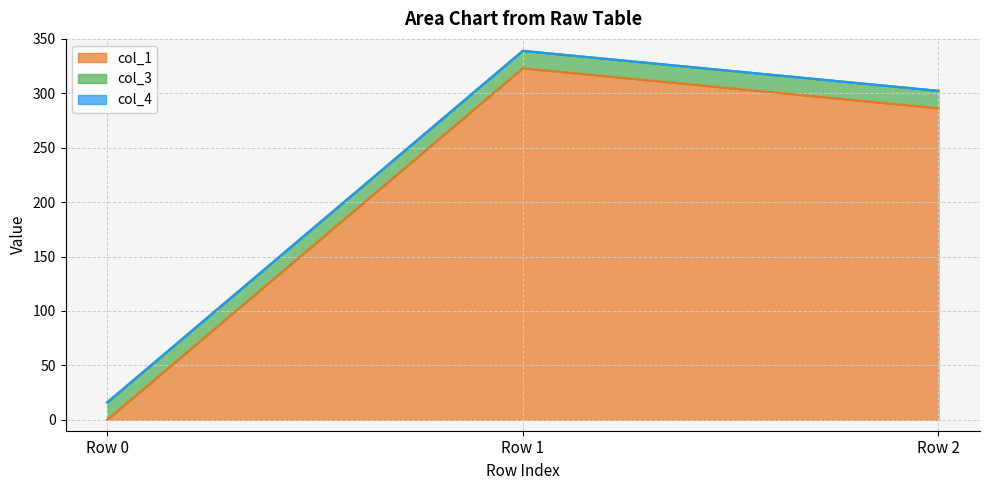

Which category has the highest value across all series?

Row 1